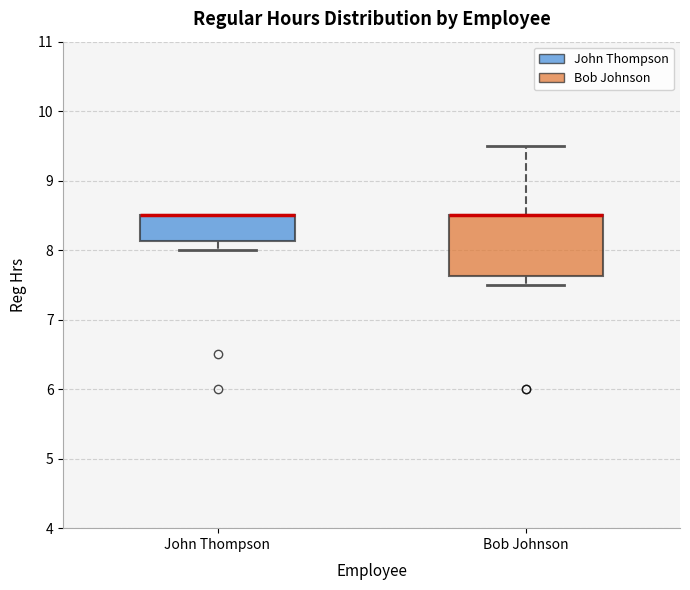

Reading left to right, transcribe this box plot: for each box, give where its median line is, the range the box spans, and where its two whiskers end, as read against the y-axis. The values are not printed on the chart, so give them approximately, as read against the axis.

John Thompson: median 8.5 (drawn on the box's upper edge), box 8.1 to 8.5, whiskers 8.0 to 8.5
Bob Johnson: median 8.5 (drawn on the box's upper edge), box 7.6 to 8.5, whiskers 7.5 to 9.5